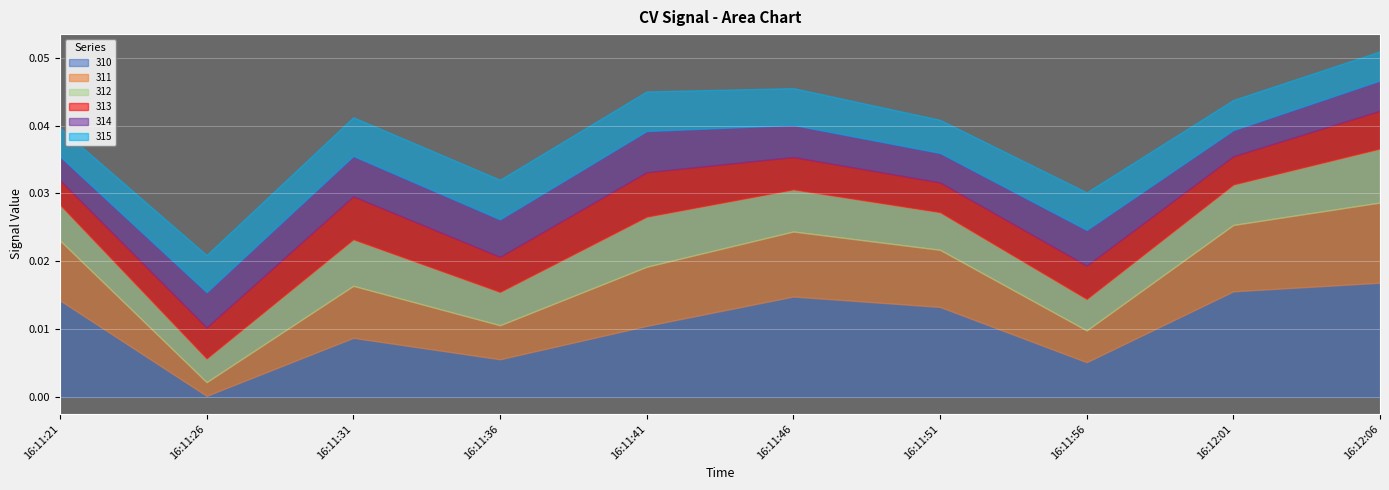

What position from the right is 2021-09-09 16:11:51?

4